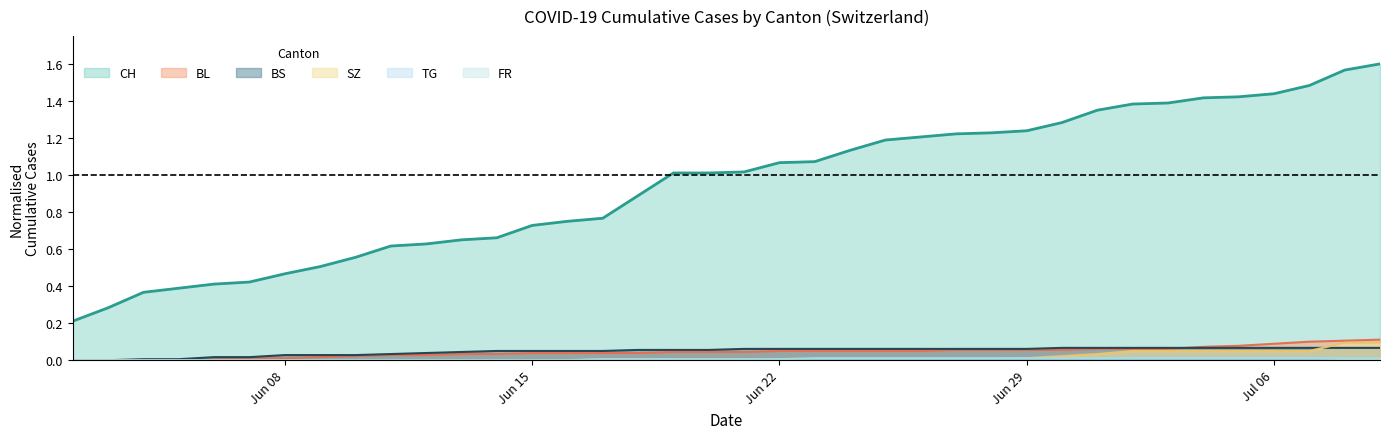

True or false: TG and SZ cross at least once.

False